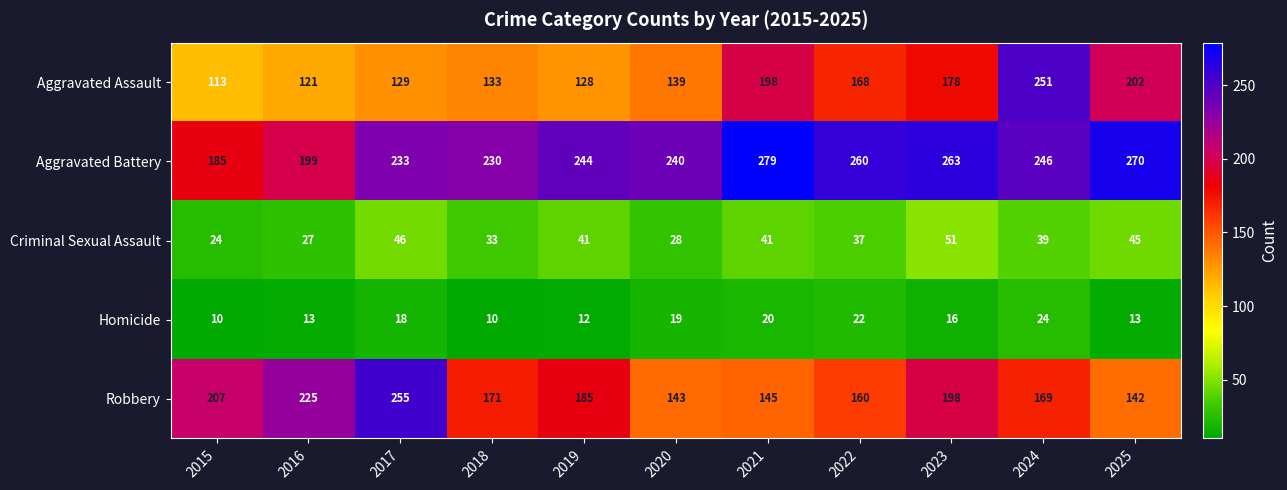

Rank the series by their maximum value, from highest to lowest.

Aggravated Battery, Robbery, Aggravated Assault, Criminal Sexual Assault, Homicide